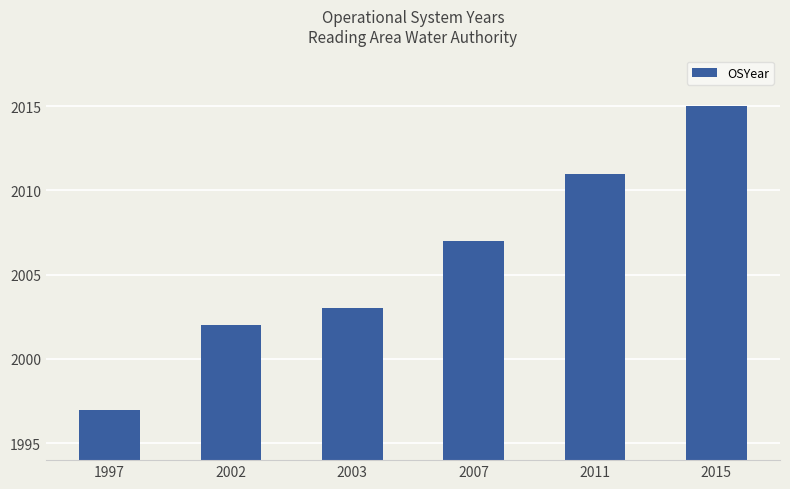

What is the sum of the values at 2015 and 1997?

4012